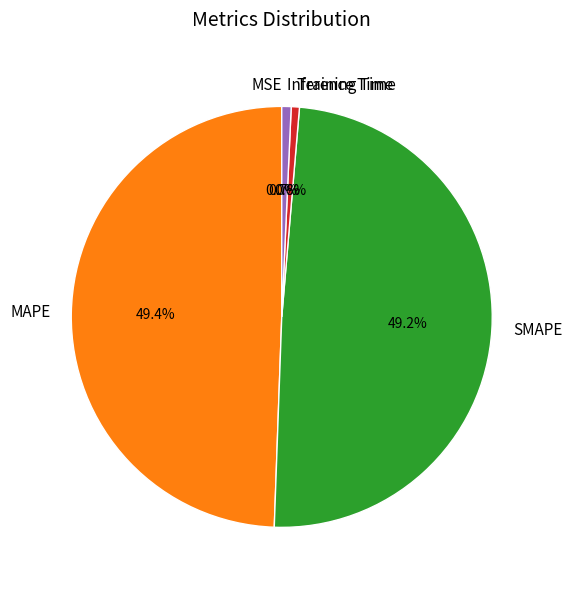

Between SMAPE and Inference Time, which is larger?

SMAPE